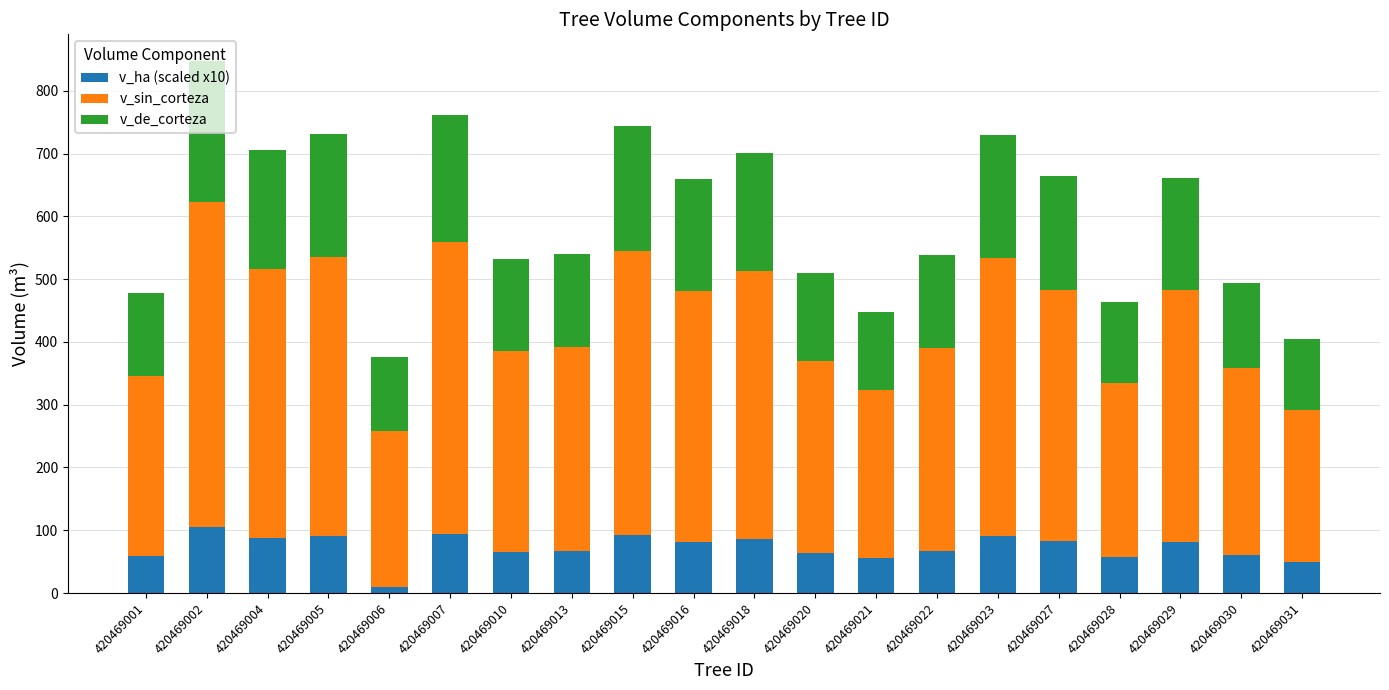

At which category is the sum across all series the highest?

420469002